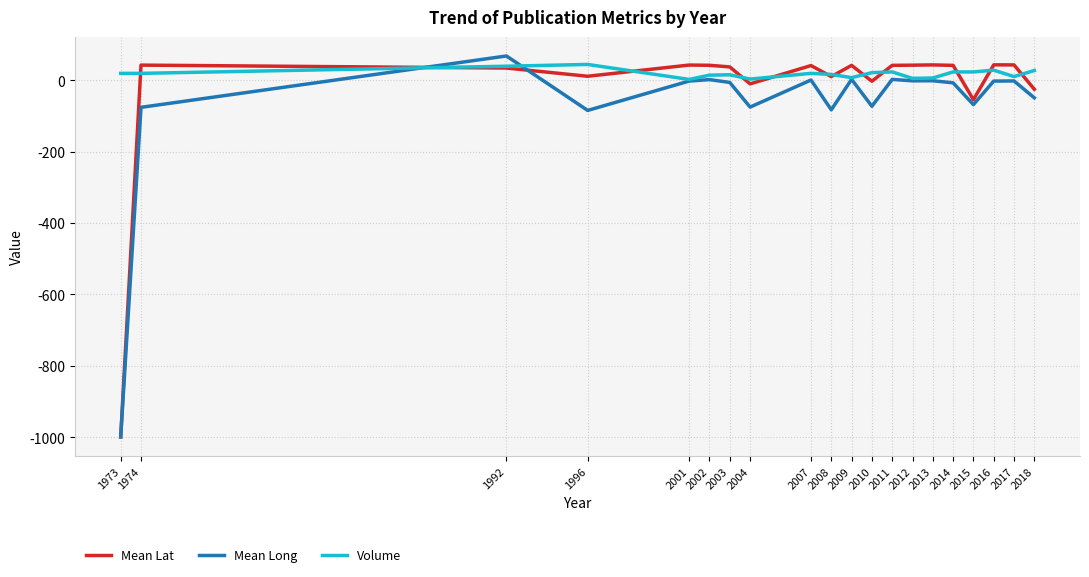

Rank the series by their average value, from lowest to highest.

Mean Long, Mean Lat, Volume